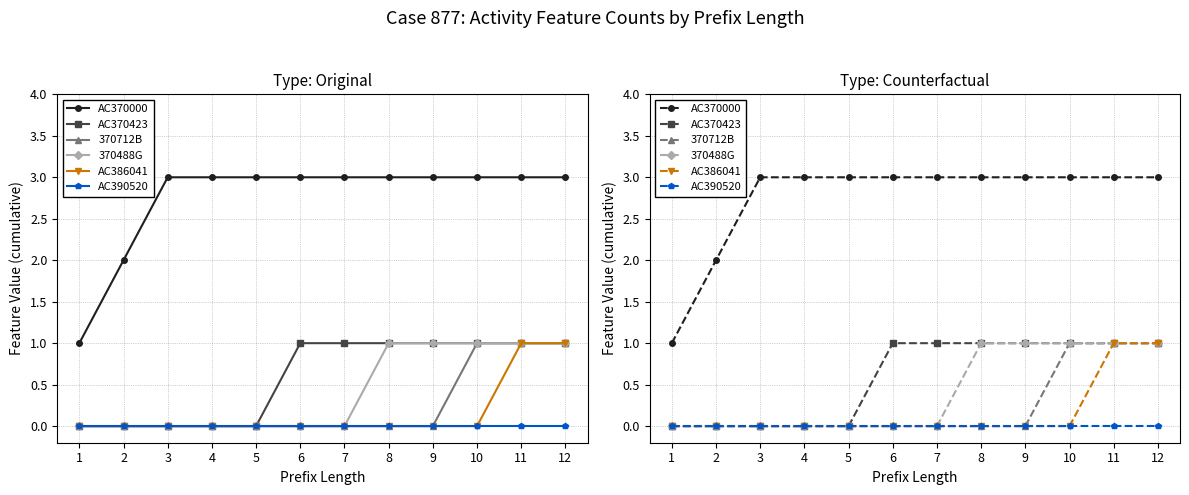

At which category is the sum across all series the highest?

11